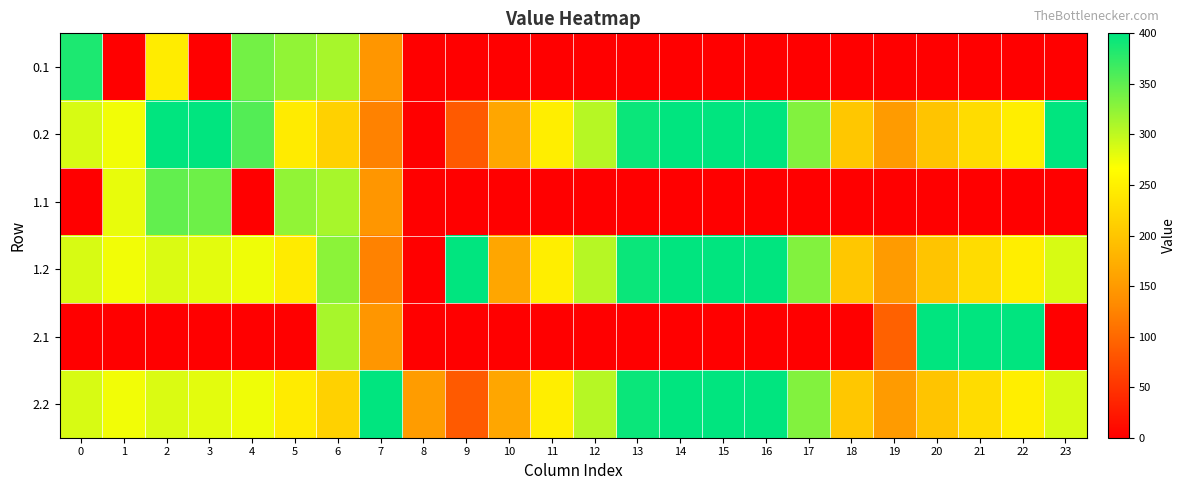

At how many categories does at least one series exceed 267?

19